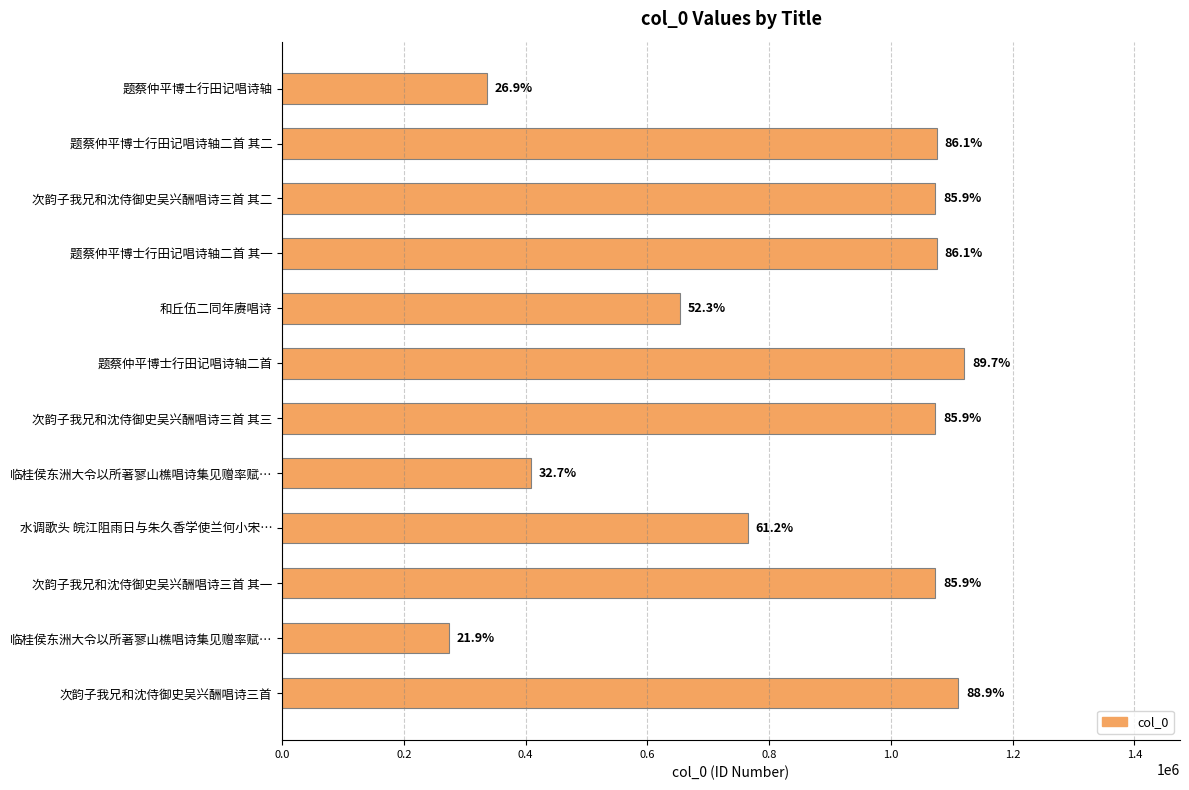

Does the chart contain any negative values?

No